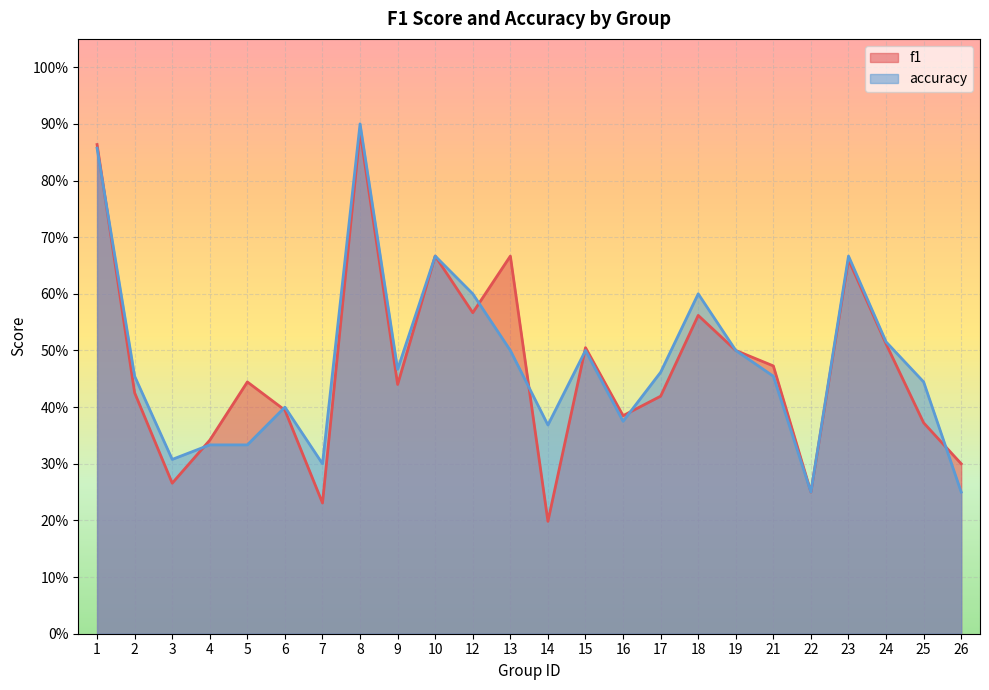

Which category has the highest value in the accuracy series?

8